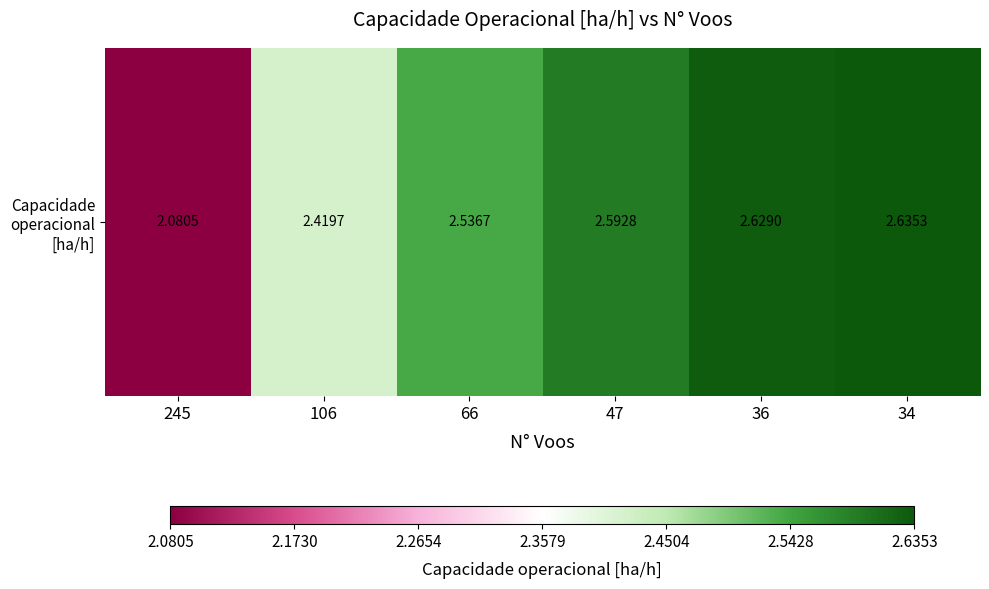

Which has a higher value, 47 or 245?

47